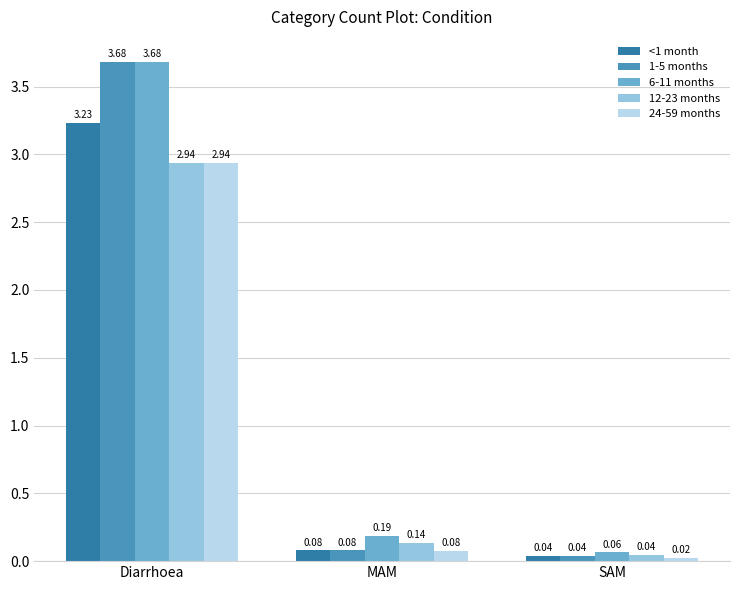

What is the label of the 2nd bar from the left?

MAM